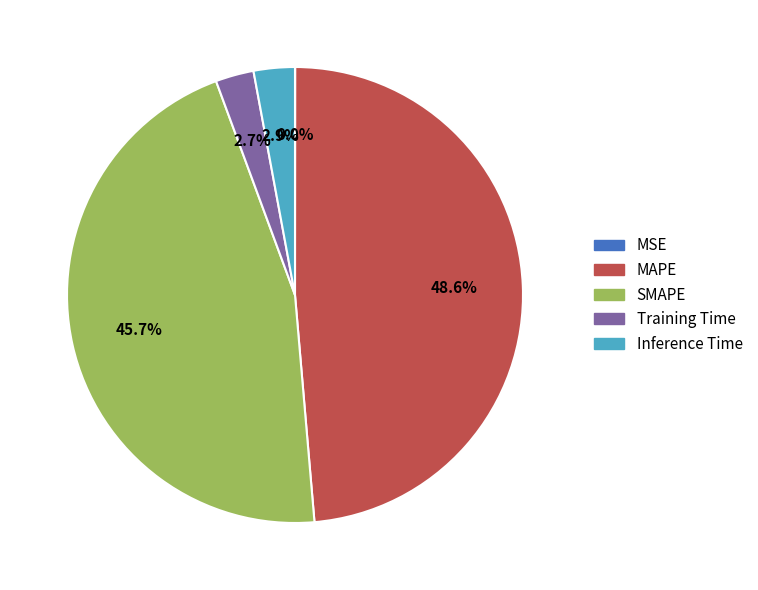

To the nearest percent, what is the difference between the SMAPE and Training Time slice percentages?

43%